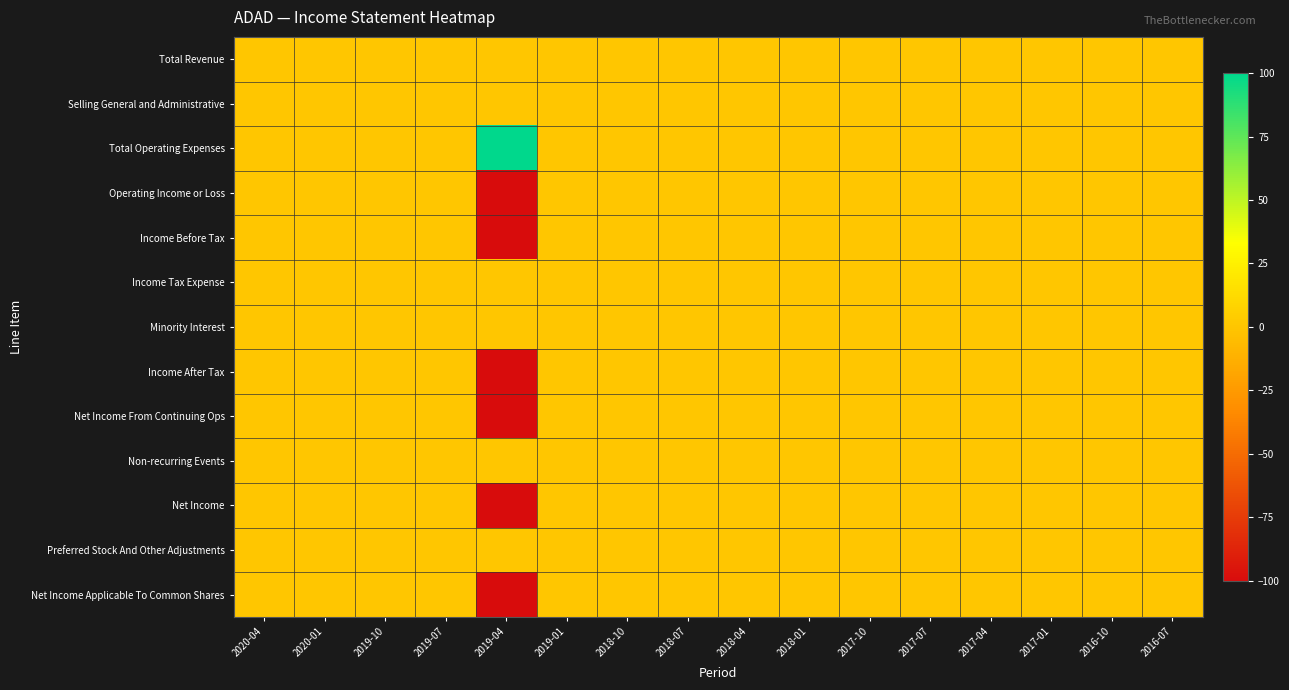

Which series has the largest range (max minus min)?

Total Operating Expenses